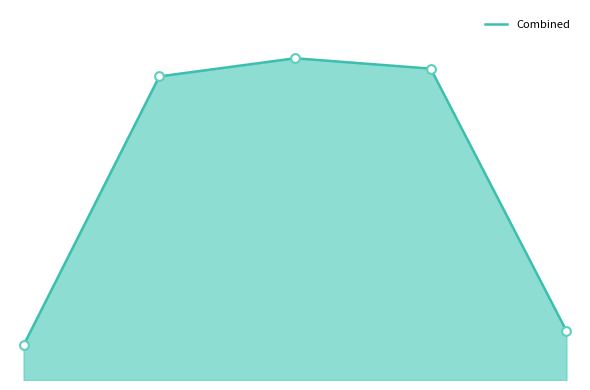

Is this an area chart (filled region under the line)?

Yes